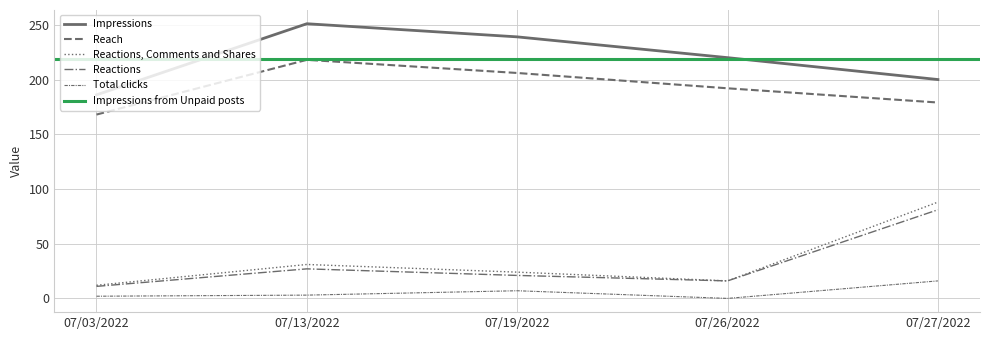

Where does the Impressions series first go above 220?

07/13/2022